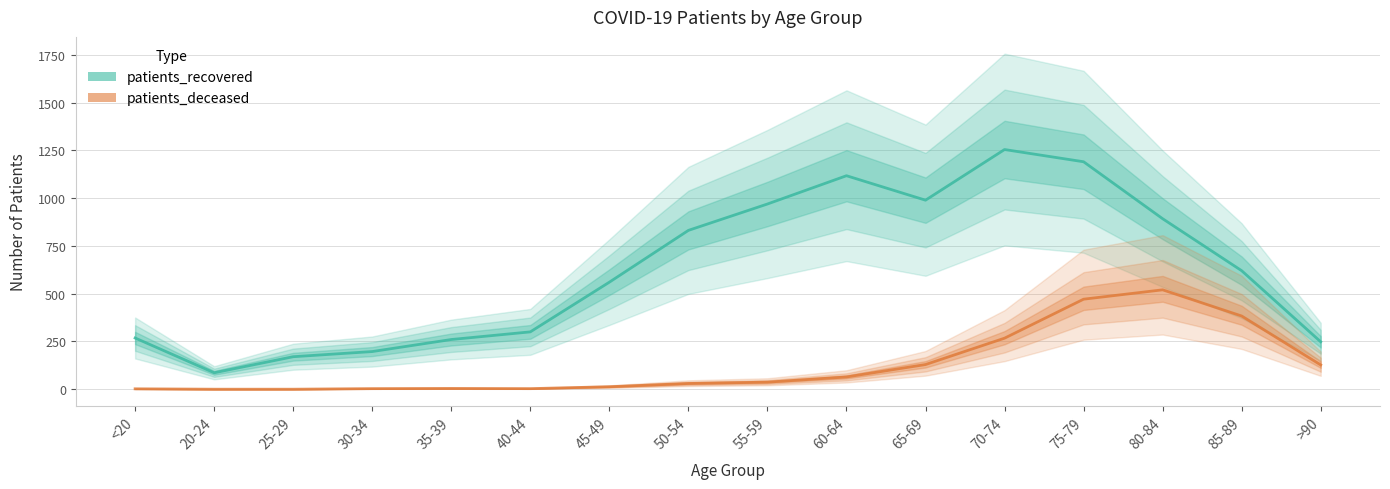

Does the chart display data point markers on the line(s)?

No